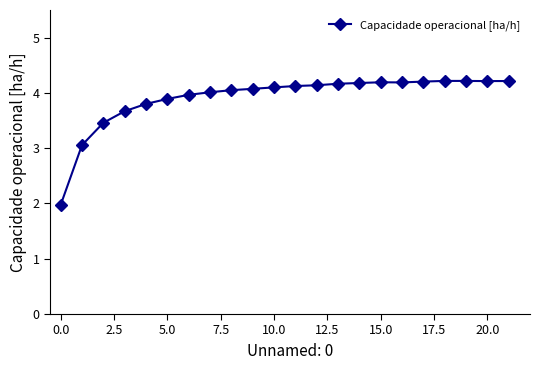

What is the value of the 16th point from the left?

4.2